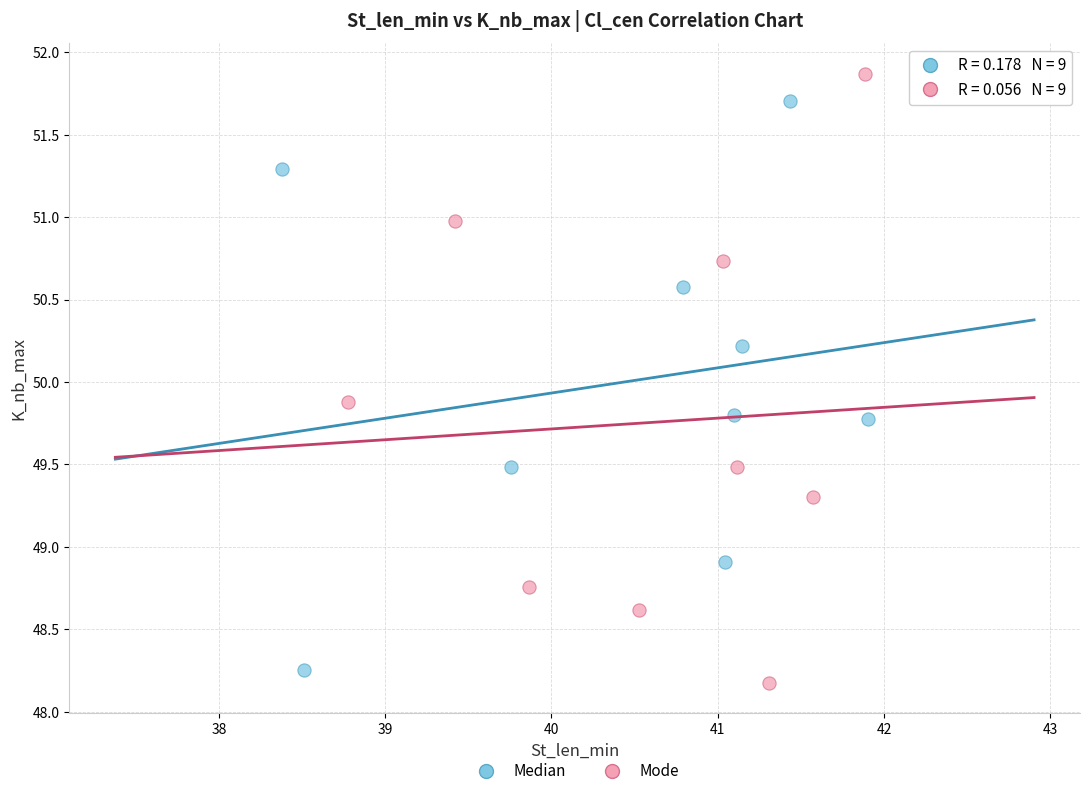

Which series has the largest Y range (max minus min)?

Mode